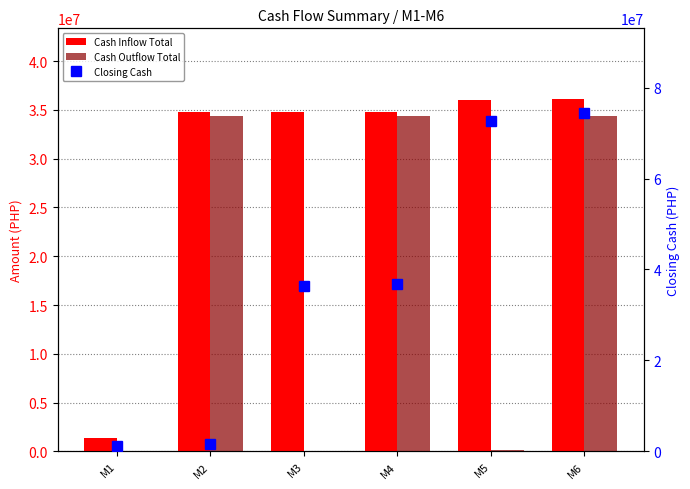

Where does the Closing Cash series first go above 36791020?

M5